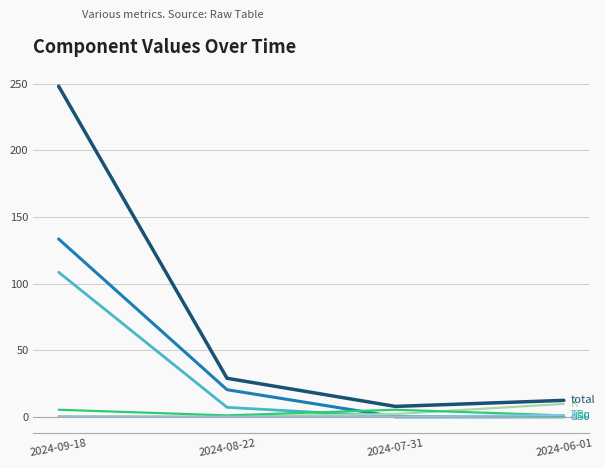

Which category has the highest value across all series?

2024-09-18